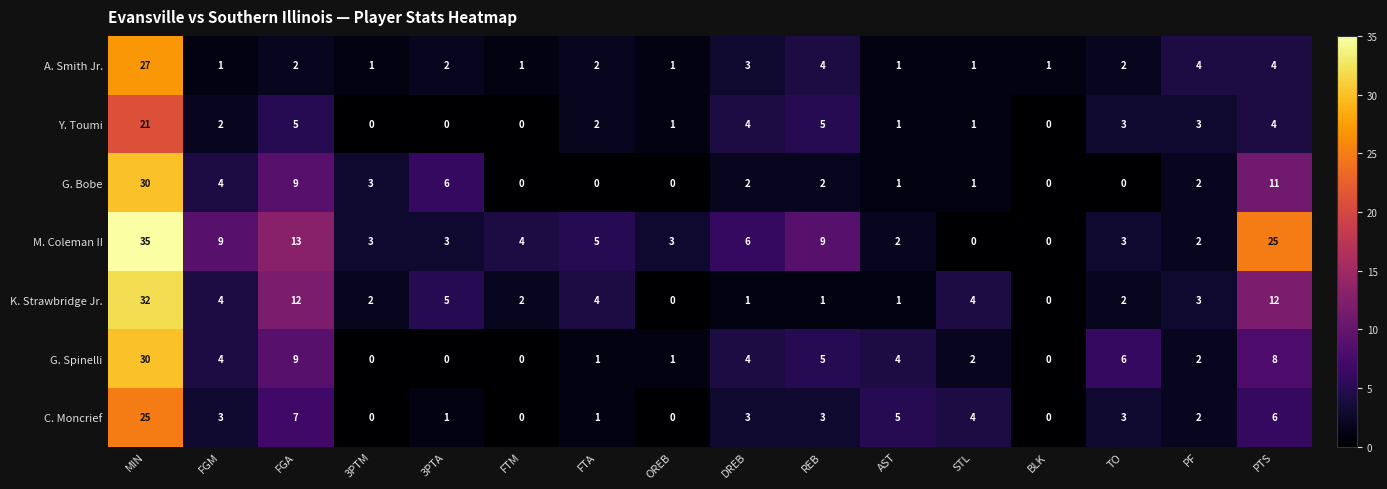

Read the C. Moncrief value at FGM.

3